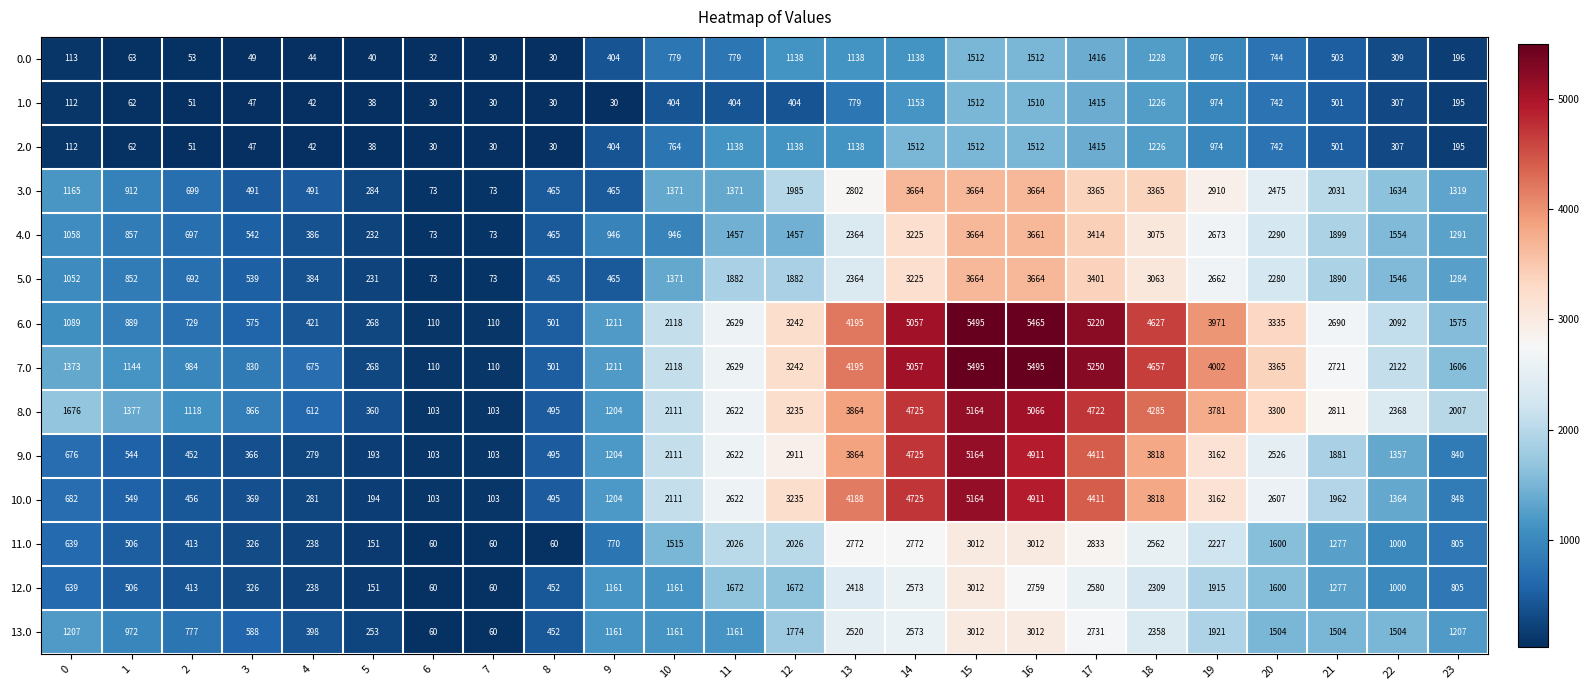

The value of 6.0 at 8 is 653. True or false?

False